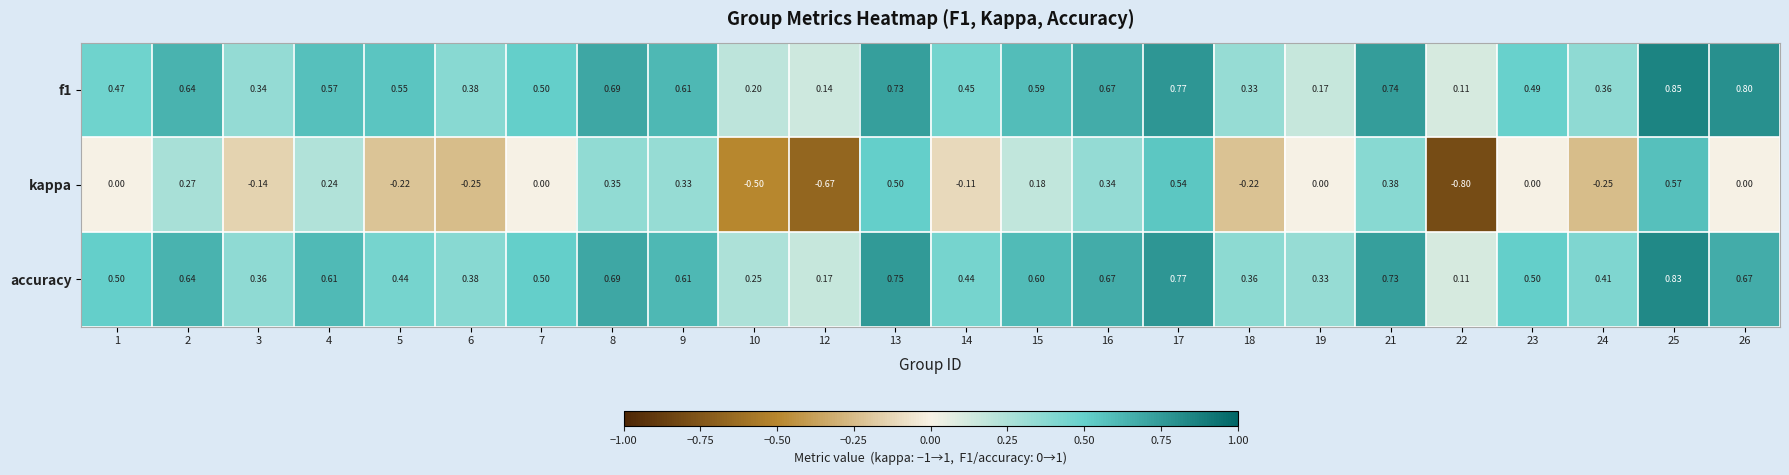

Is the value of accuracy at 21 greater than the value of kappa at 12?

Yes